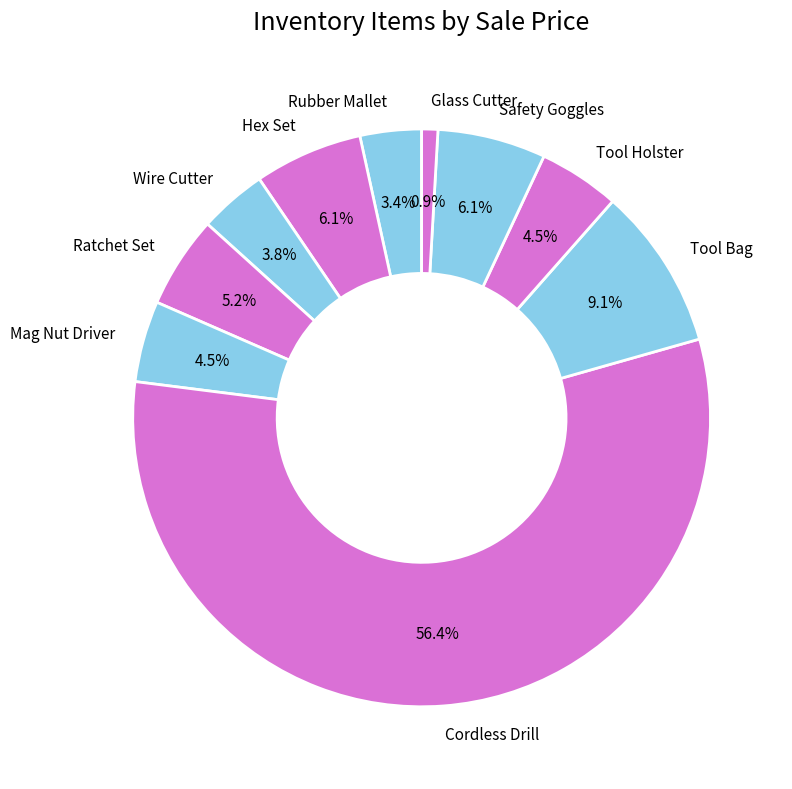

Which category has the biggest portion of the pie?

Cordless Drill